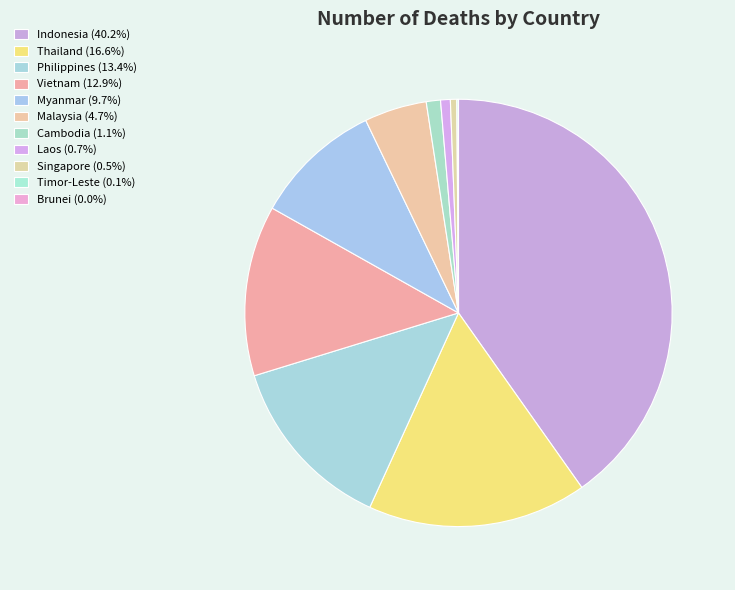

Which category has the biggest portion of the pie?

Indonesia